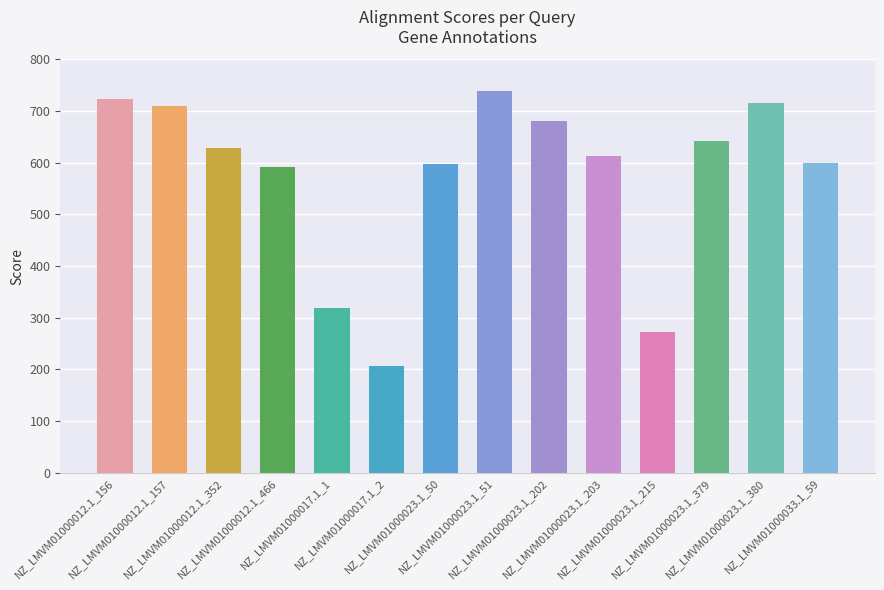

What is the ratio of the value at NZ_LMVM01000023.1_51 to the value at NZ_LMVM01000012.1_156?

1.0